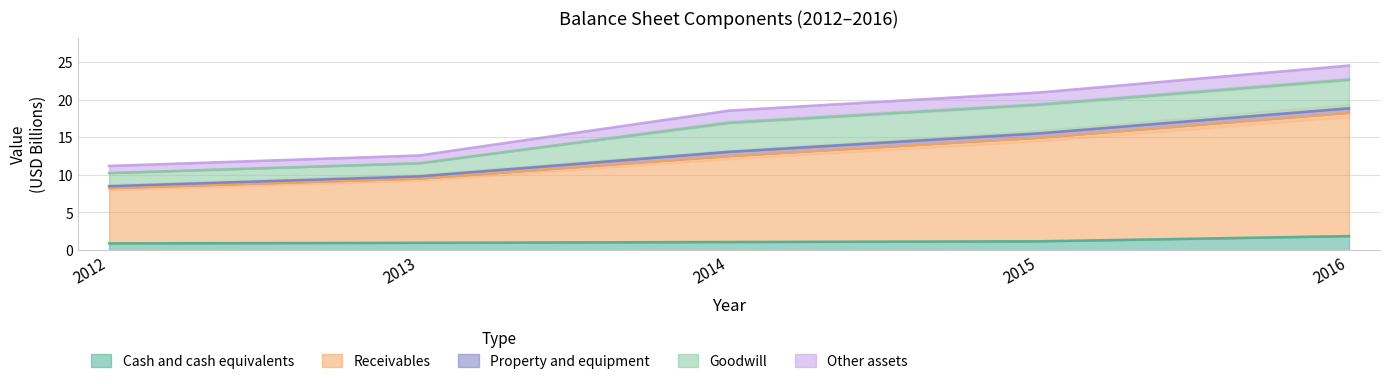

Is it true that Cash and cash equivalents equals 0.9 at 2012?

True